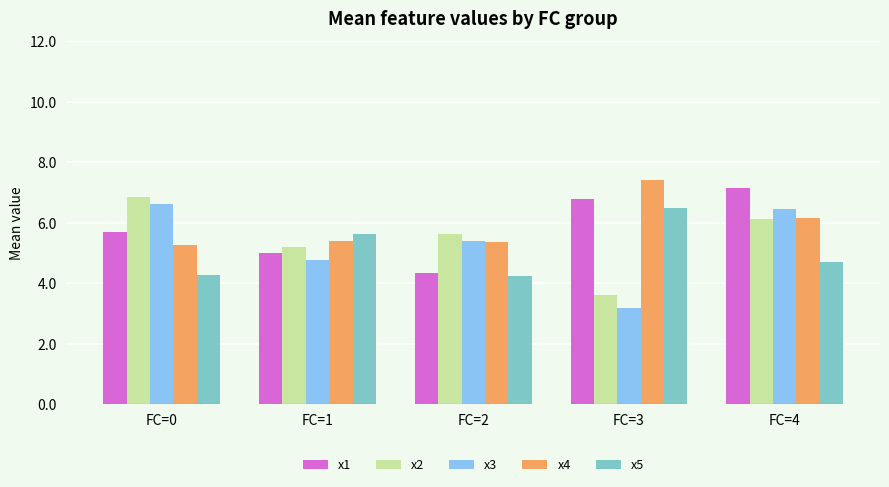

What is the difference between the highest and lowest values at FC=1?

0.9